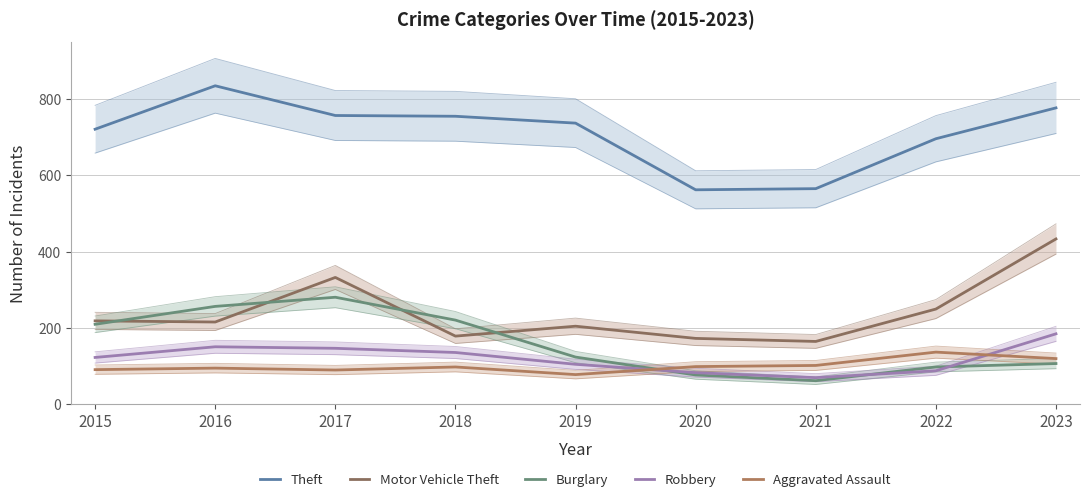

How many interior local peaks does the Motor Vehicle Theft series have?

2